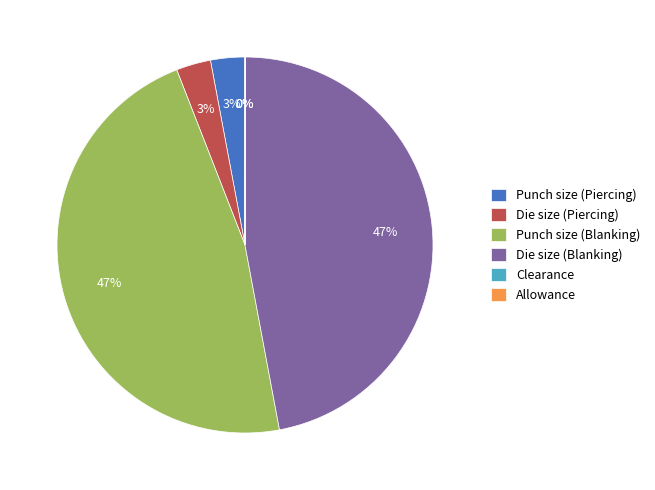

Approximately how many times larger is the value at Die size (Blanking) compared to Punch size (Blanking)?

1.0